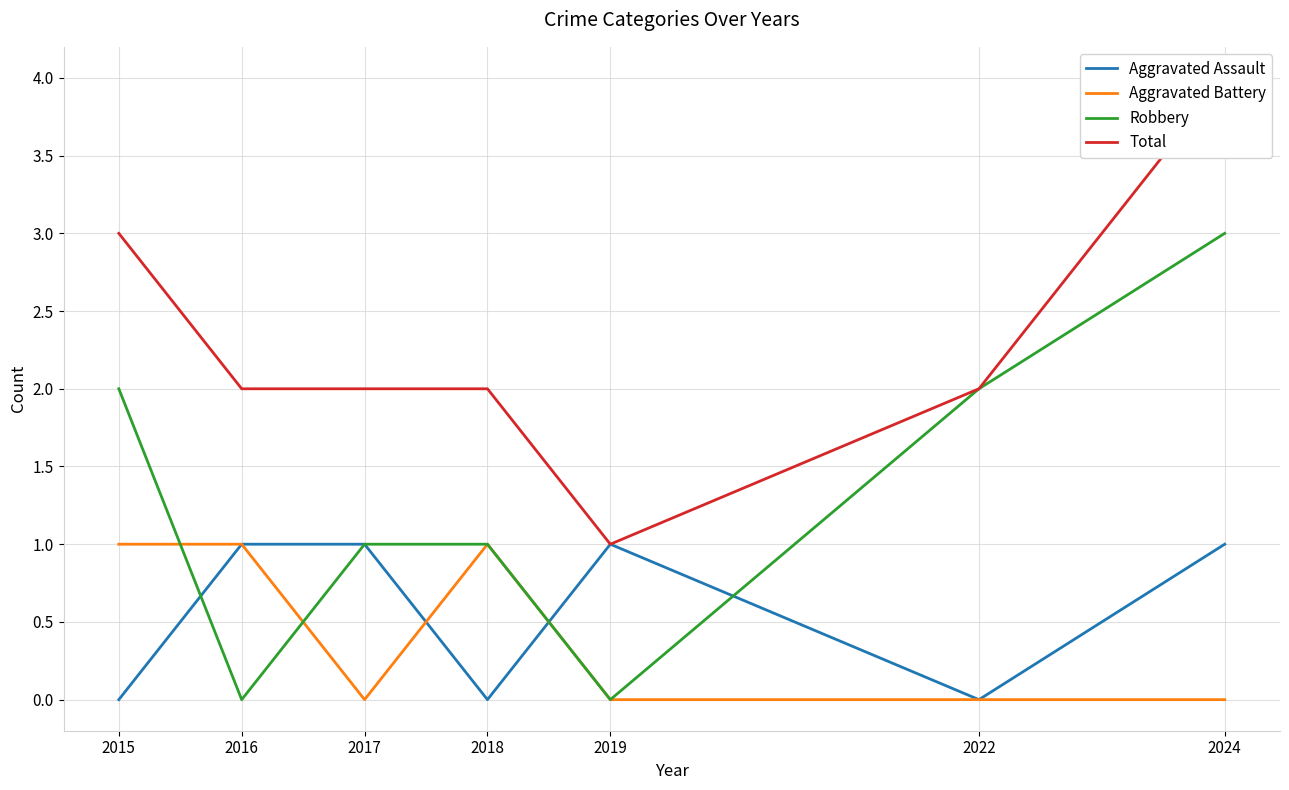

How many values in the Robbery series are below 1?

2